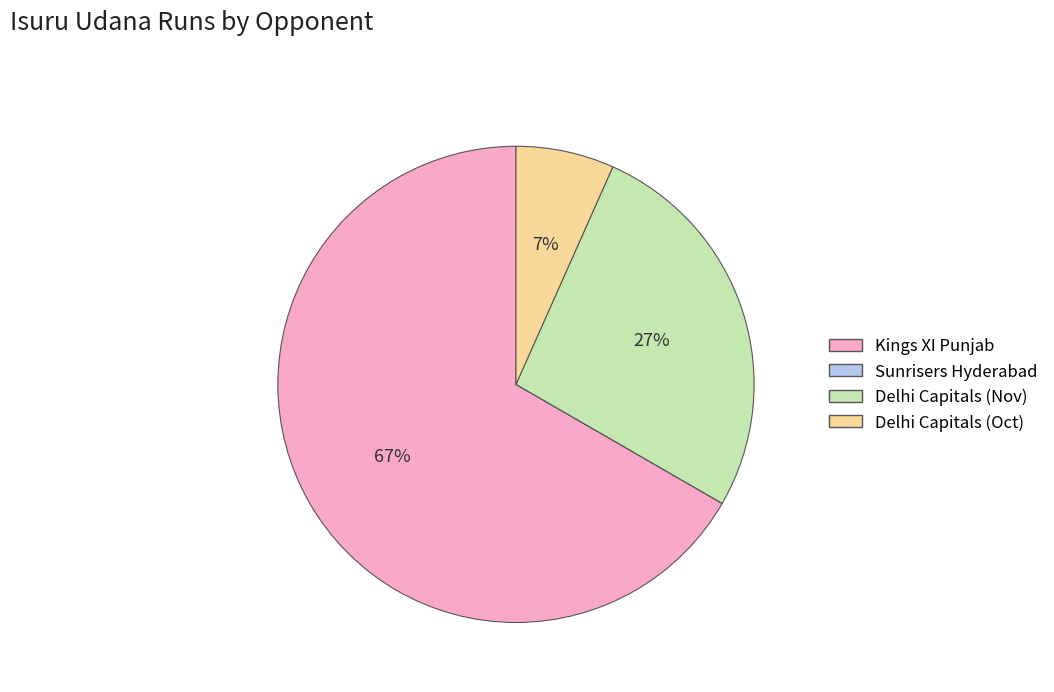

What percentage is the Delhi Capitals (Oct) slice, to the nearest percent?

7%